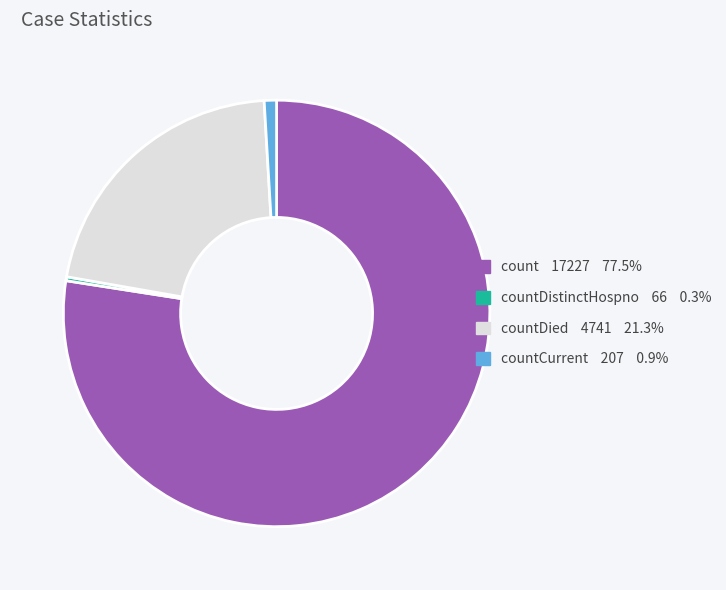

Is there any slice that represents more than half of the pie?

Yes